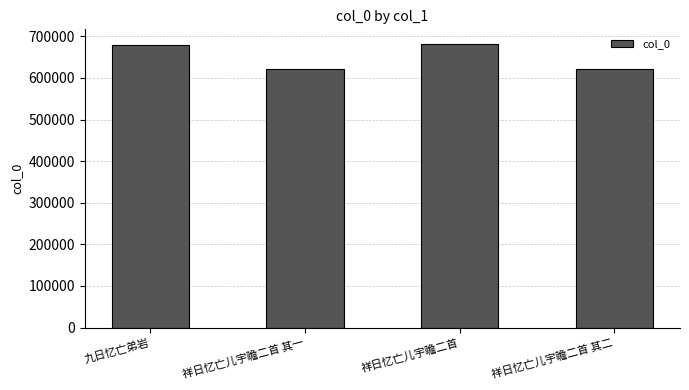

Which has a higher value, 祥日忆亡儿宇瞻二首 or 祥日忆亡儿宇瞻二首 其二?

祥日忆亡儿宇瞻二首